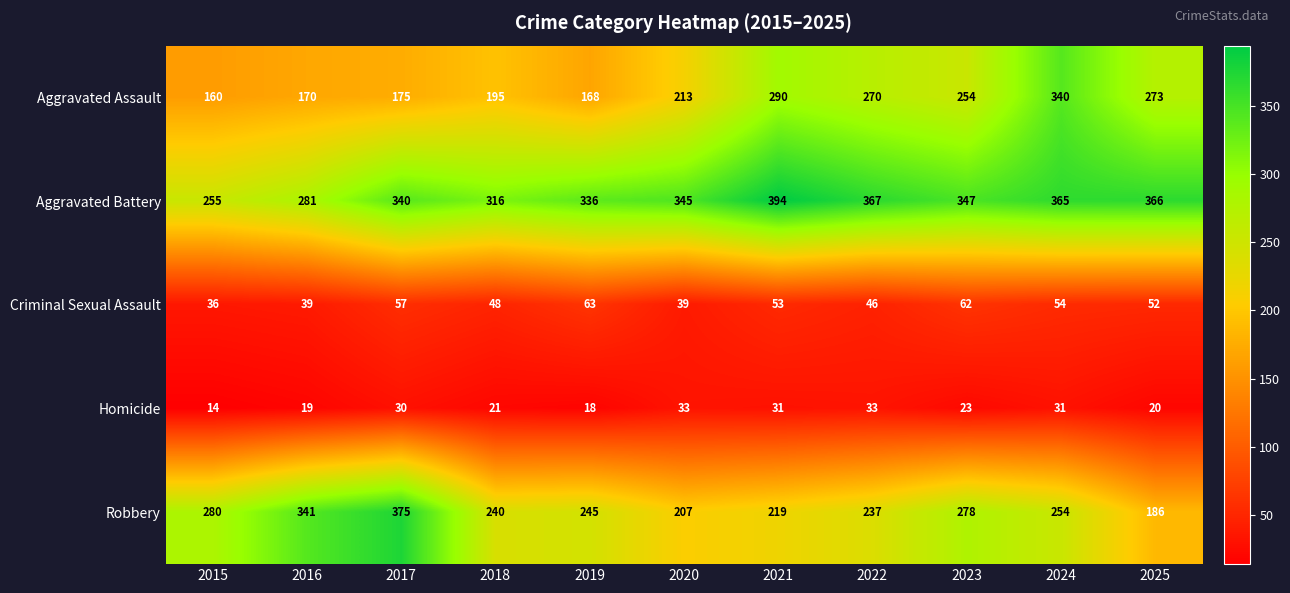

Is it true that Aggravated Battery equals 435 at 2015?

False